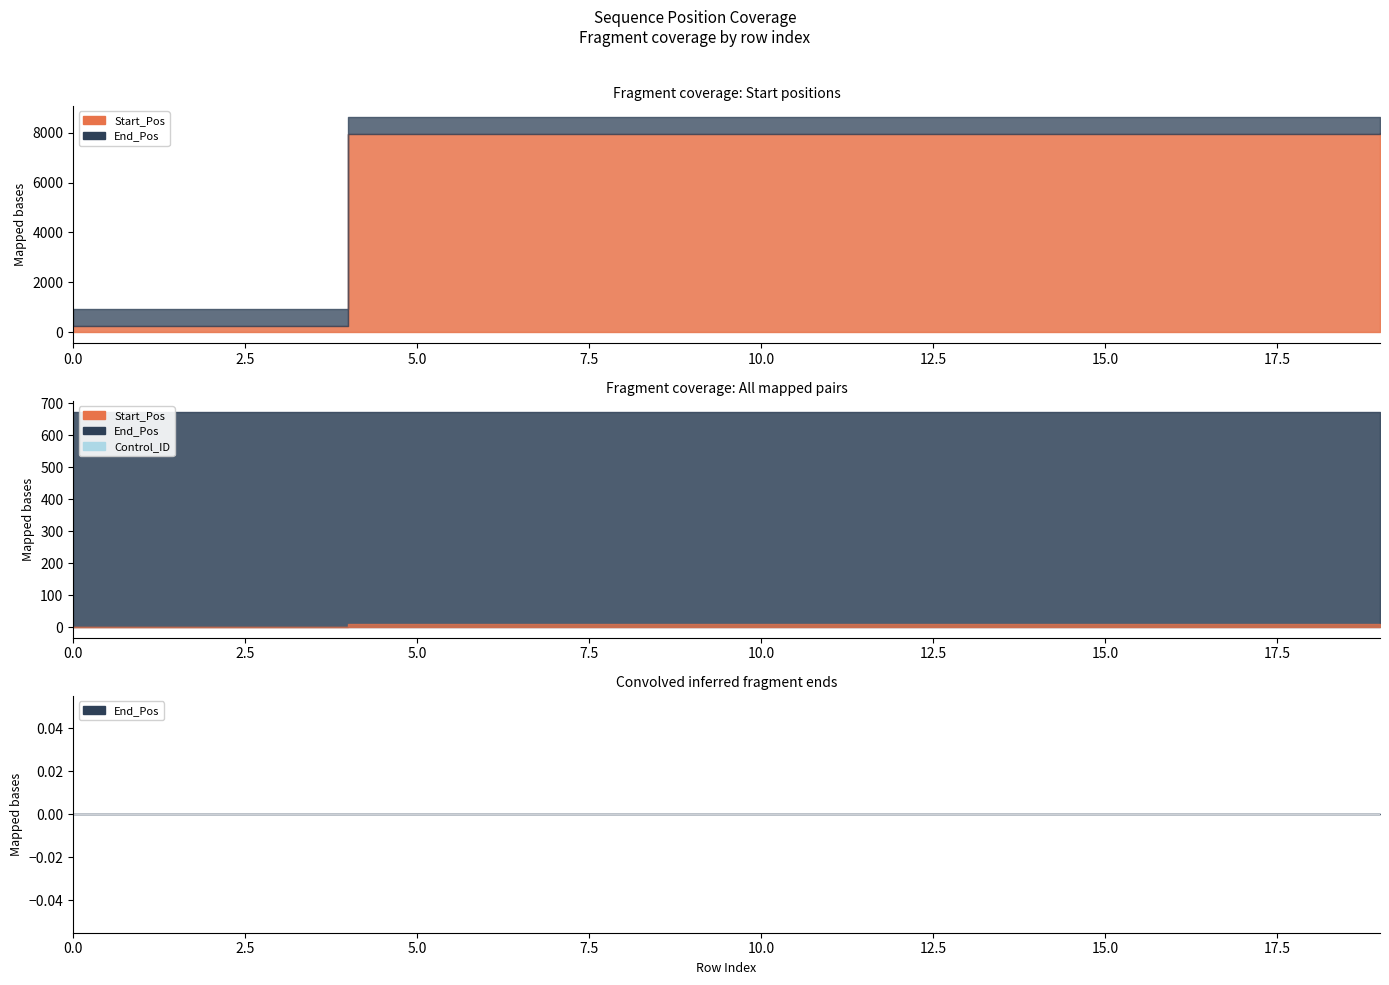

The value of End_Pos at 5 is 12841. True or false?

False